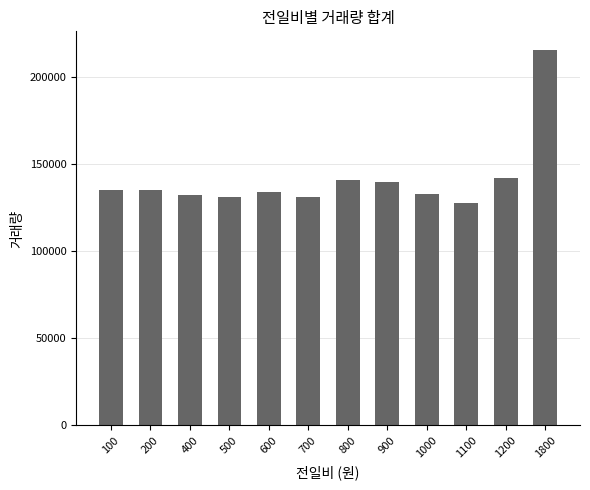

Are the bars horizontal?

No